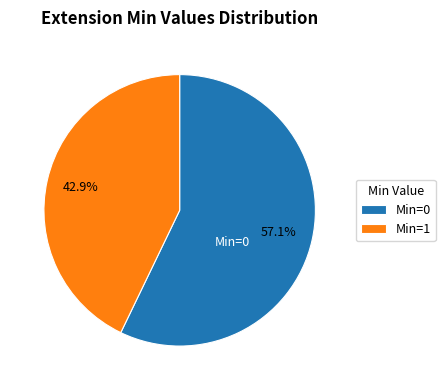

Is there any slice that represents more than half of the pie?

Yes